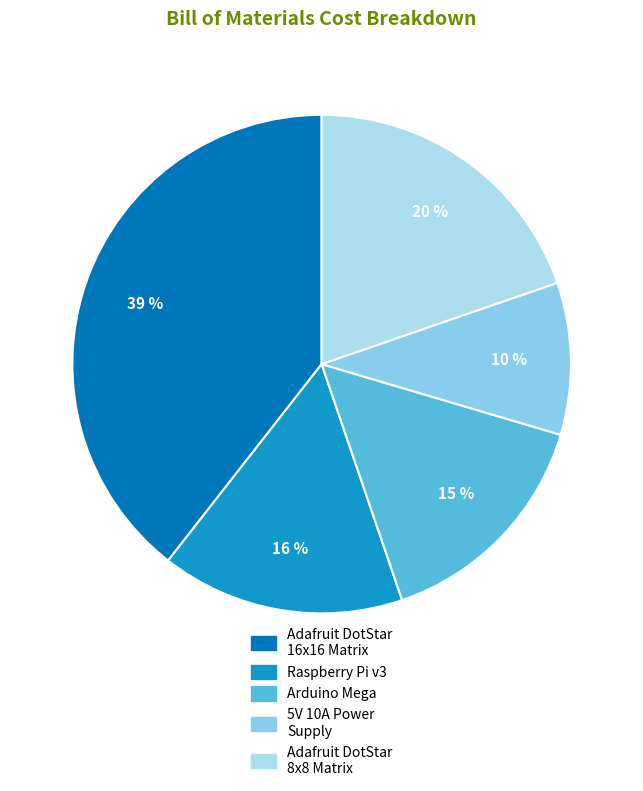

To the nearest percent, what is the average slice percentage?

20%